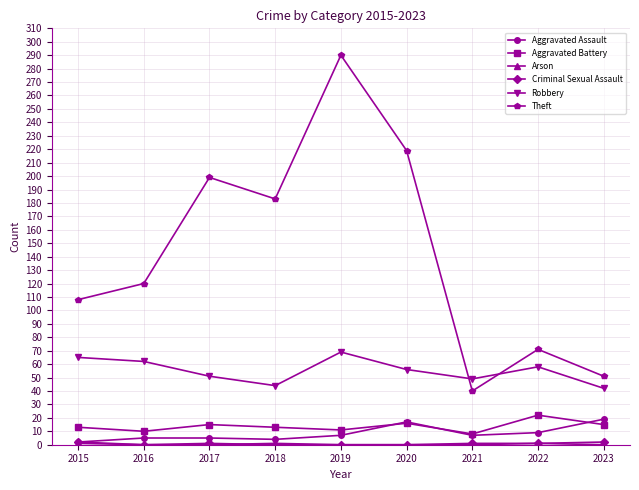

How many values in the Robbery series are below 56?

4